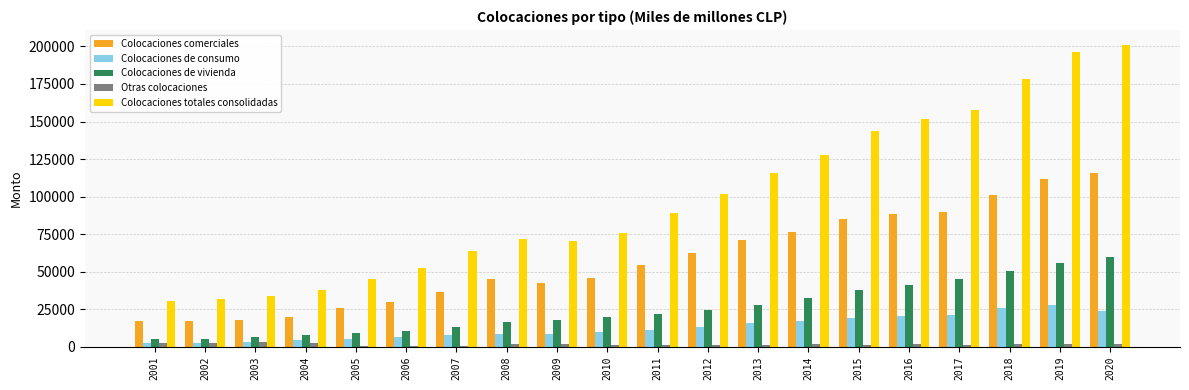

What is the sum of all Otras colocaciones values?

31316